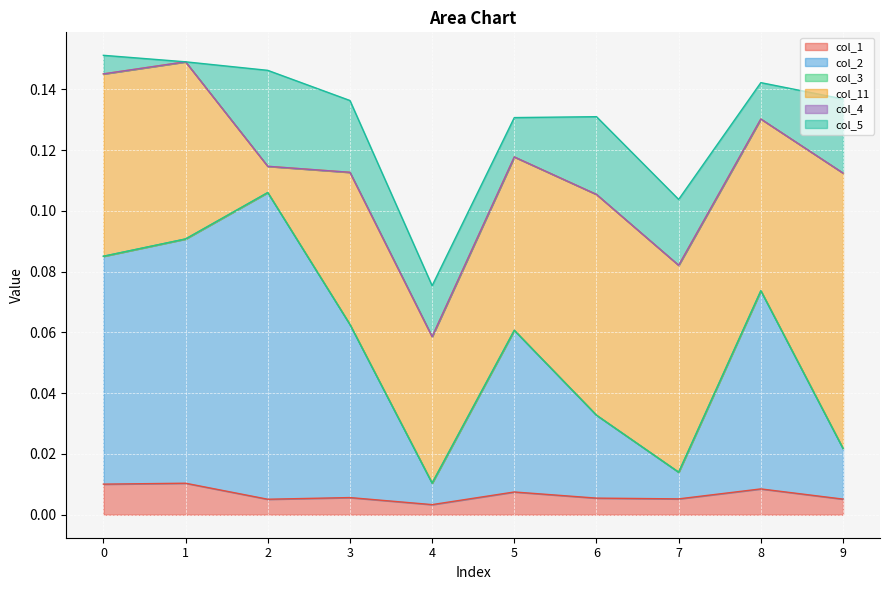

How many col_11 values are between 0 and 1?

10